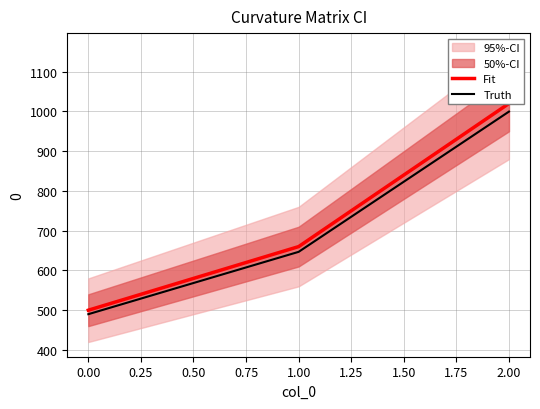

What is the difference between the highest and lowest values at 2.00?

20.4